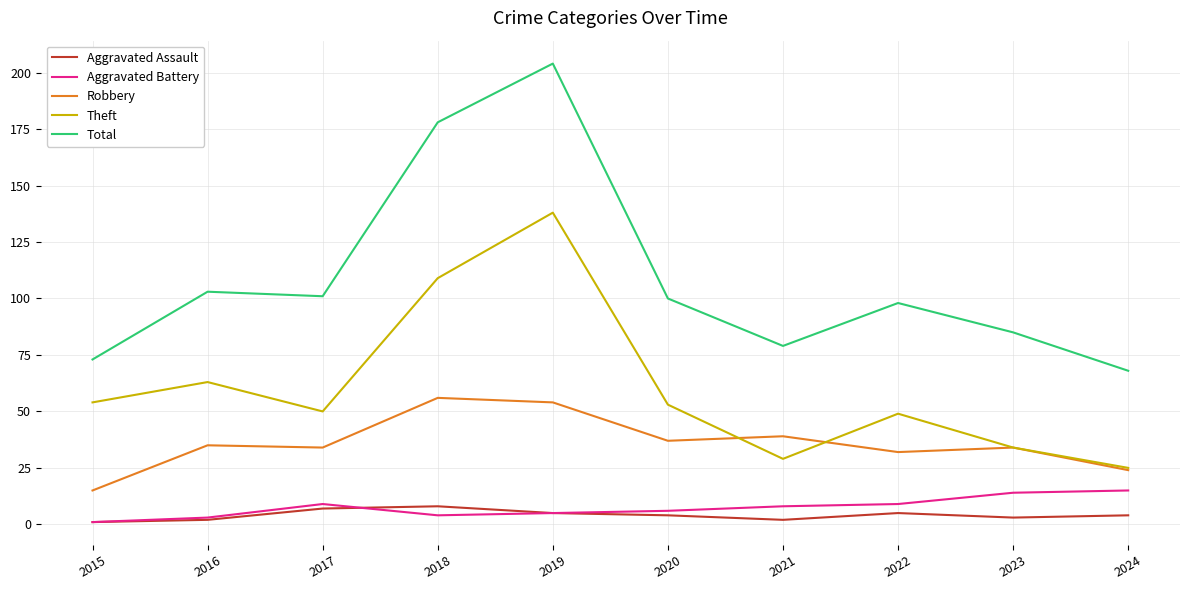

The Robbery series shows 56 at 2018. True or false?

True